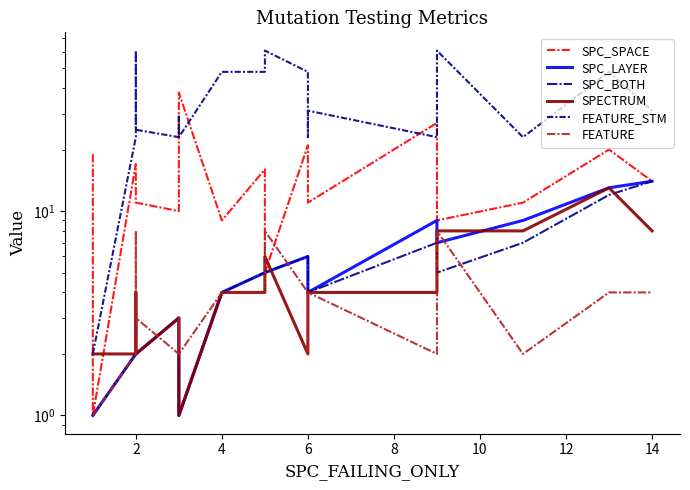

How many interior local peaks does the SPC_LAYER series have?

1